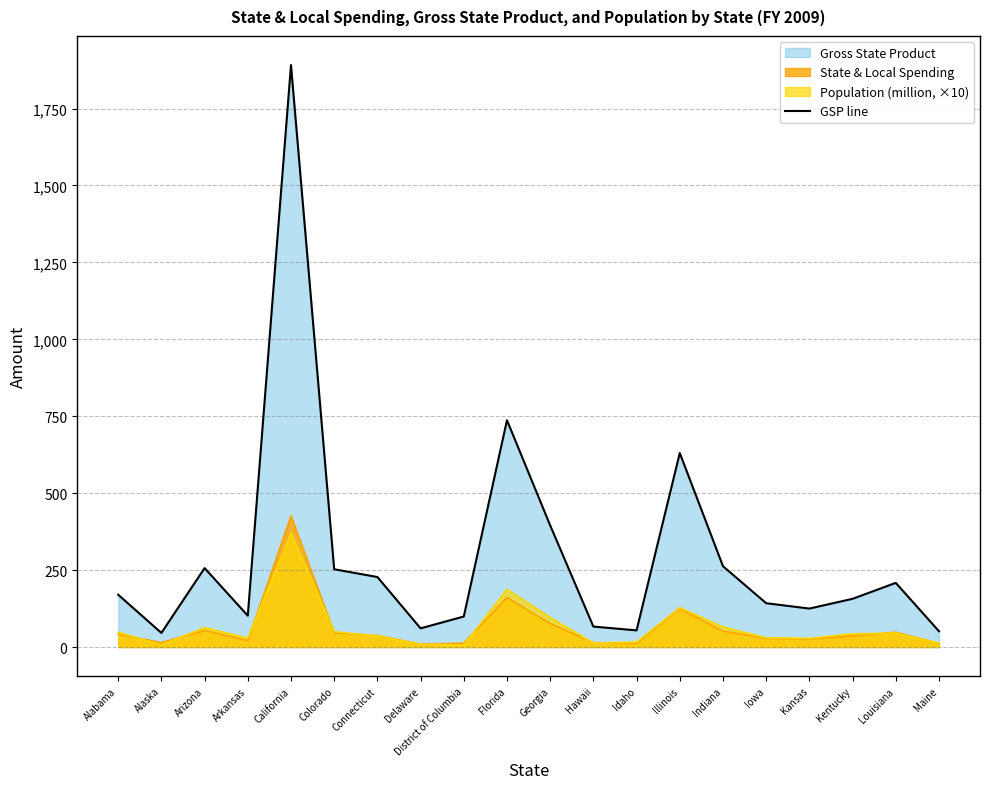

What is the change in value from Alaska to Georgia?

+349.5